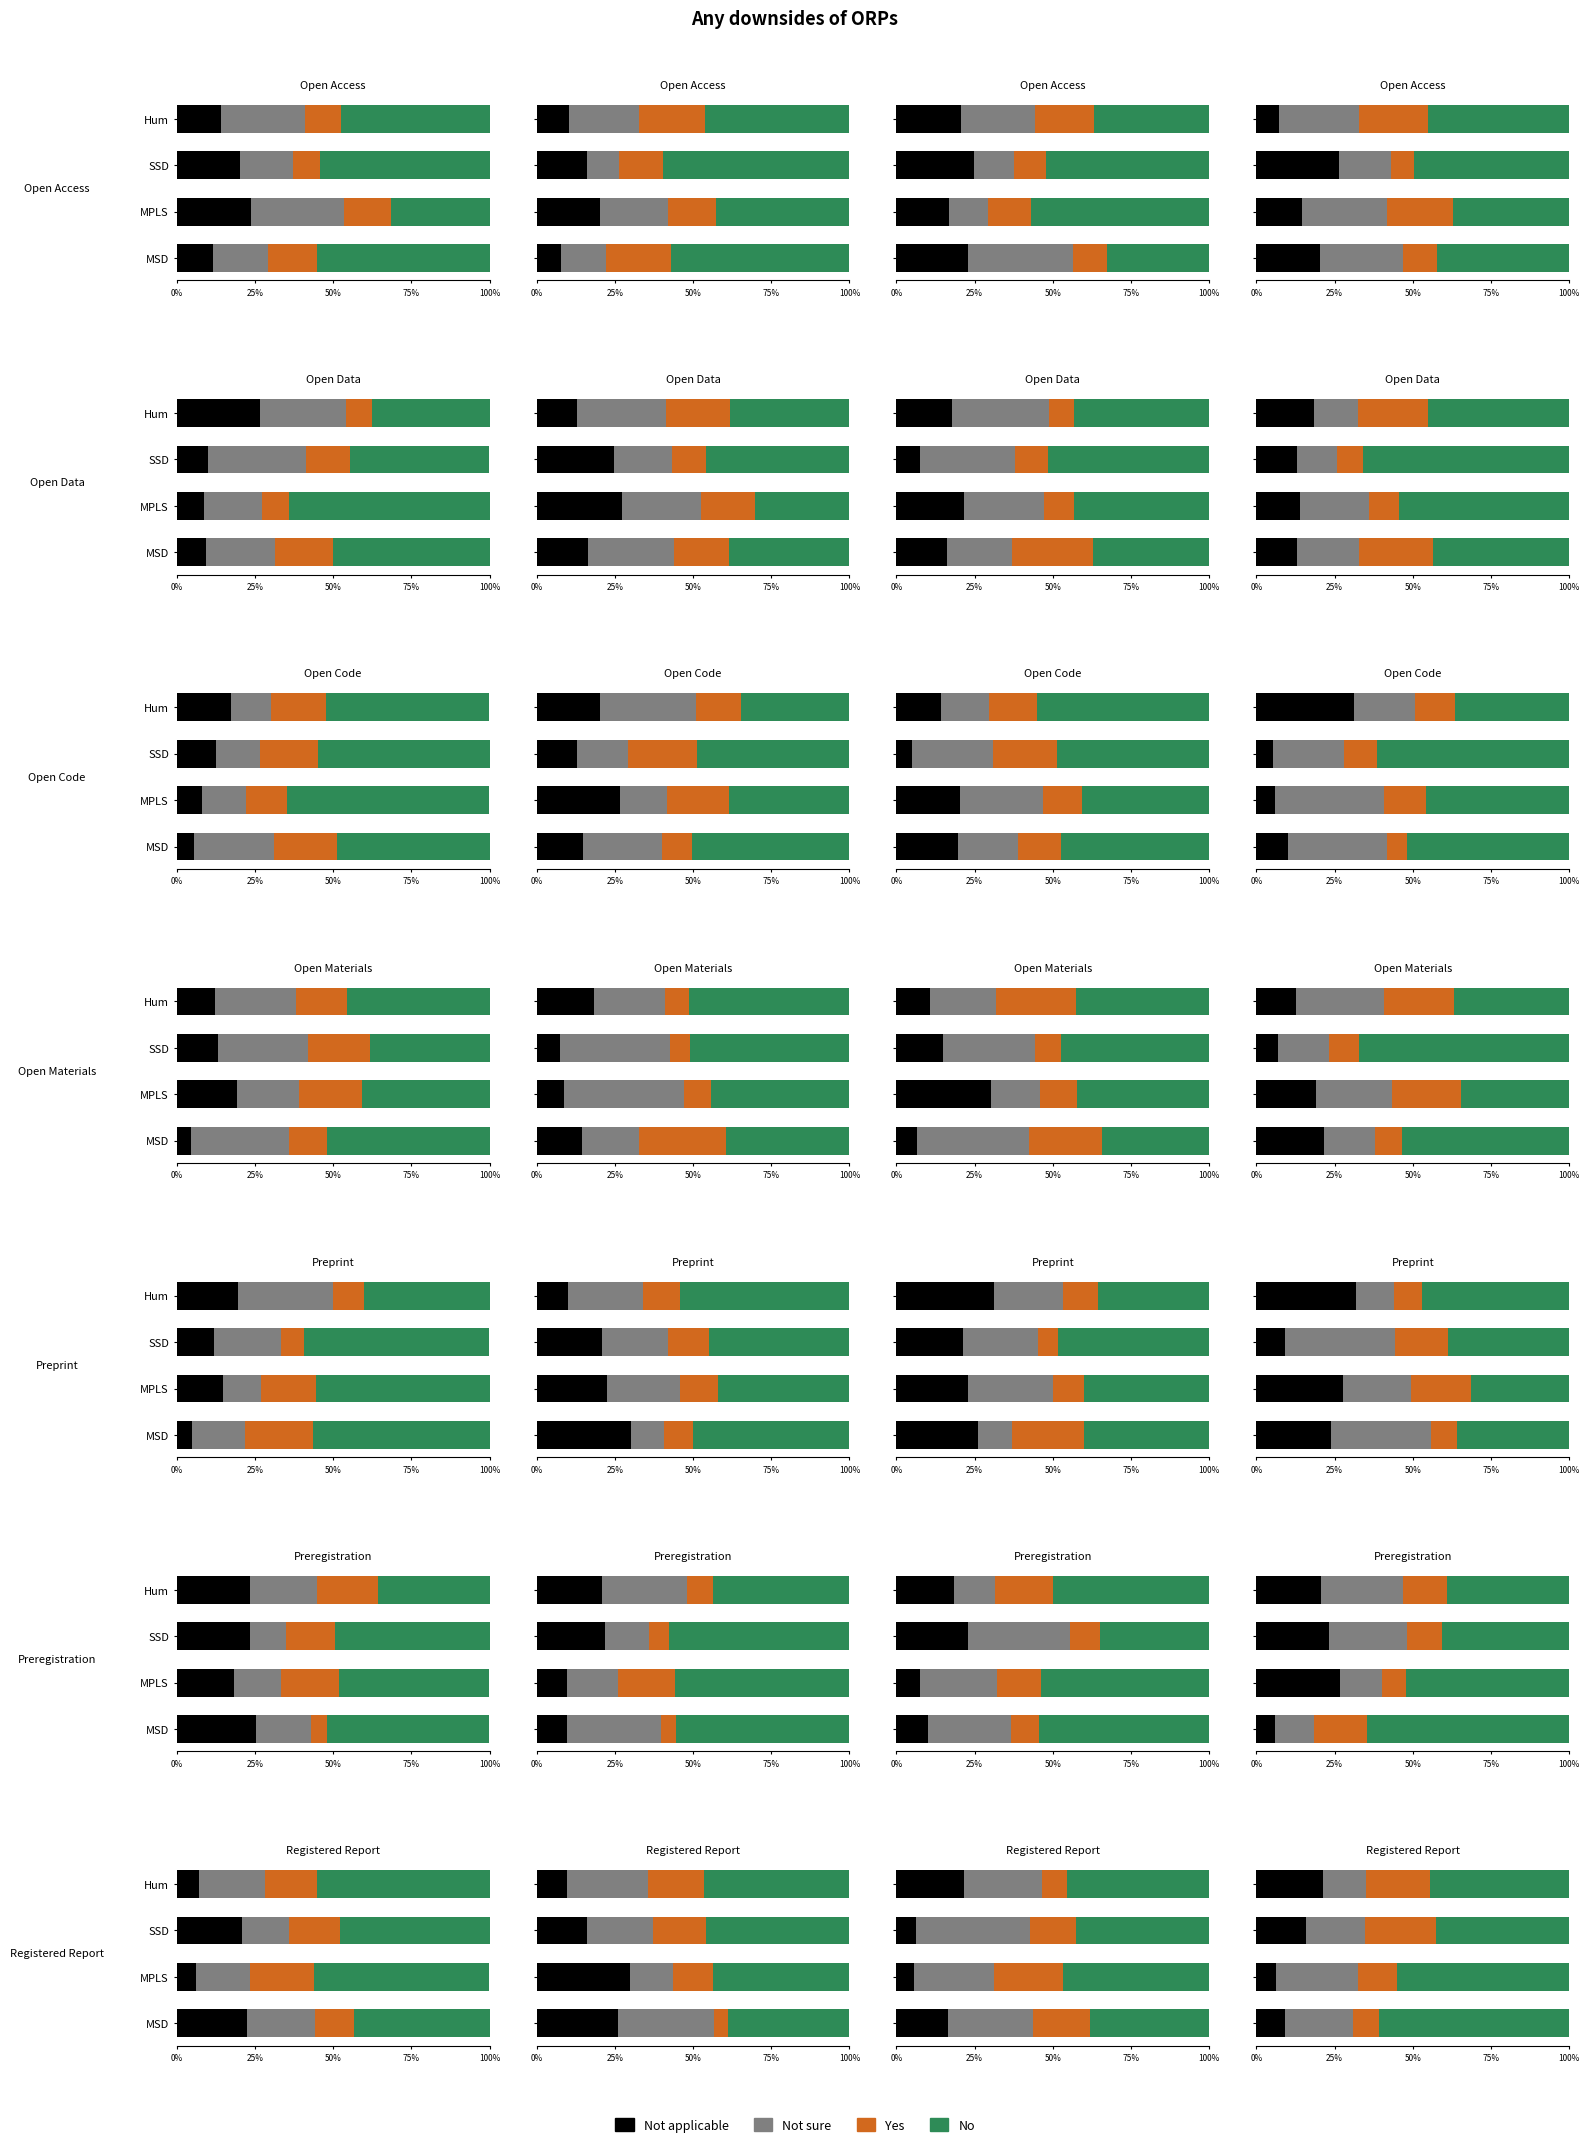

At which label does Not applicable first exceed 20?

MPLS